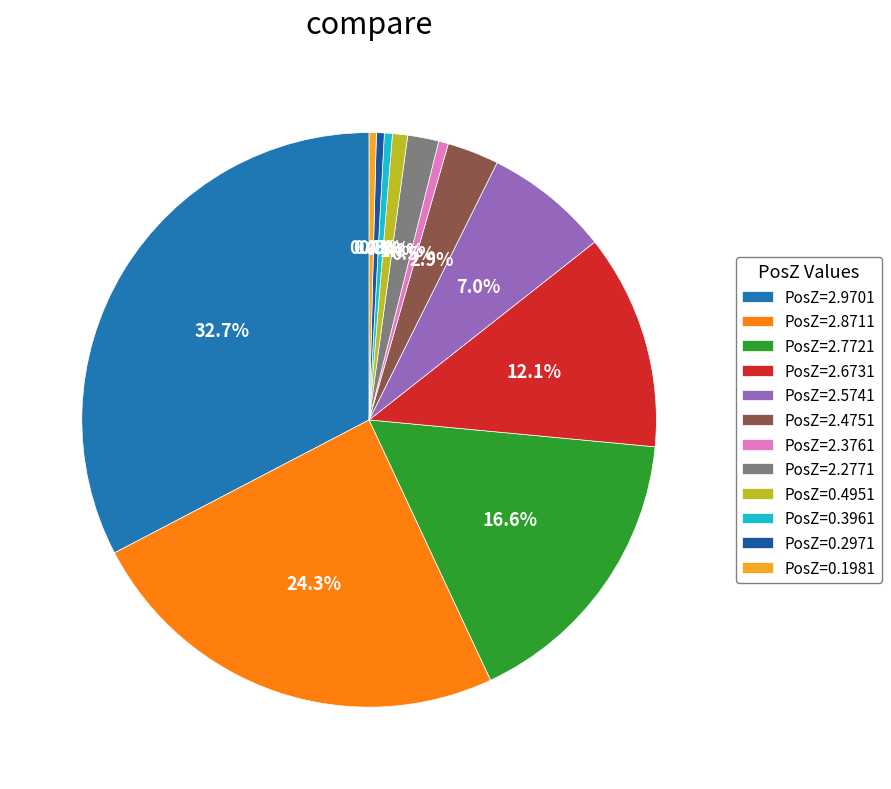

Do PosZ=2.8711 and PosZ=0.2971 together represent more than half of the pie?

No